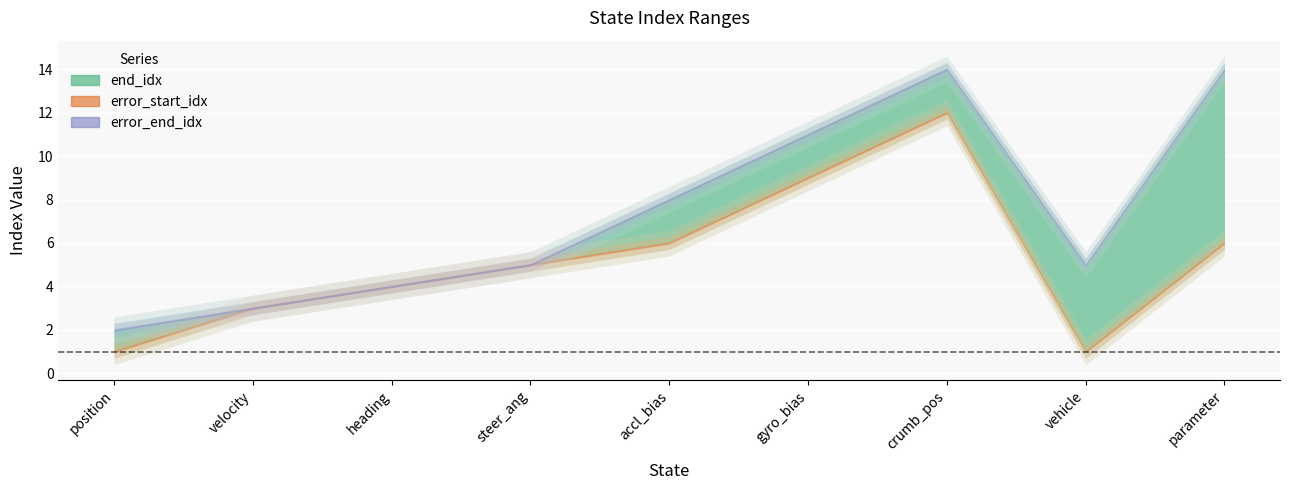

Which label corresponds to the largest value in the chart?

crumb_pos